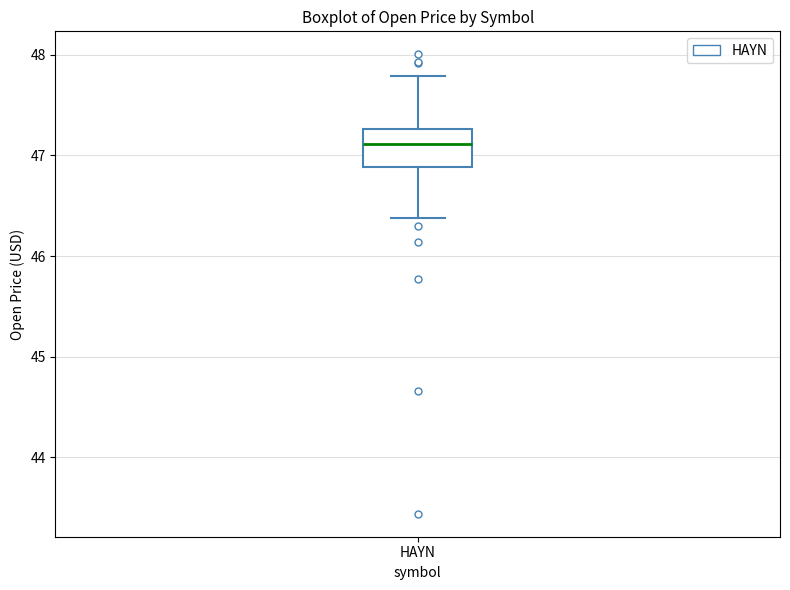

Read this box plot against the y-axis: the position of the median line, the range covered by the box, and the ends of both whiskers. The values are not printed on the chart, so give them approximately, as read against the axis.

median 47.1, box 46.9 to 47.3, whiskers 46.4 to 47.8